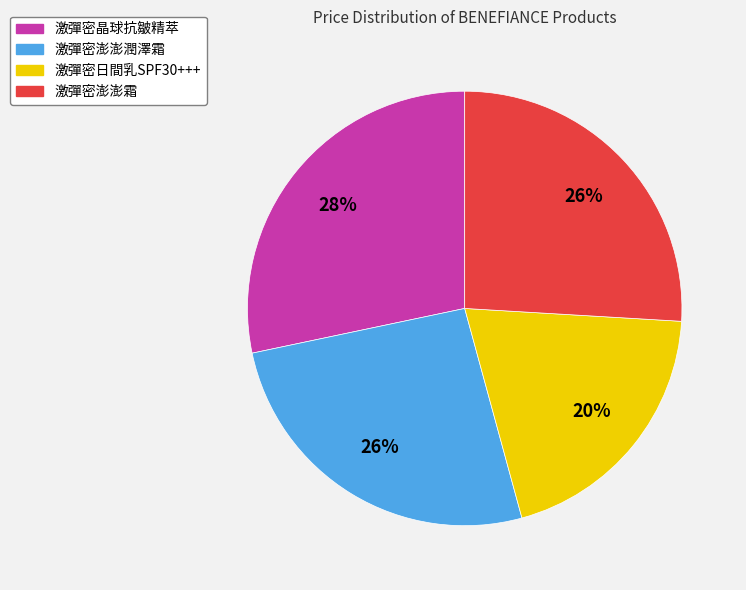

What is the ratio of the value at 激彈密澎澎霜 to the value at 激彈密澎澎潤澤霜?

1.0